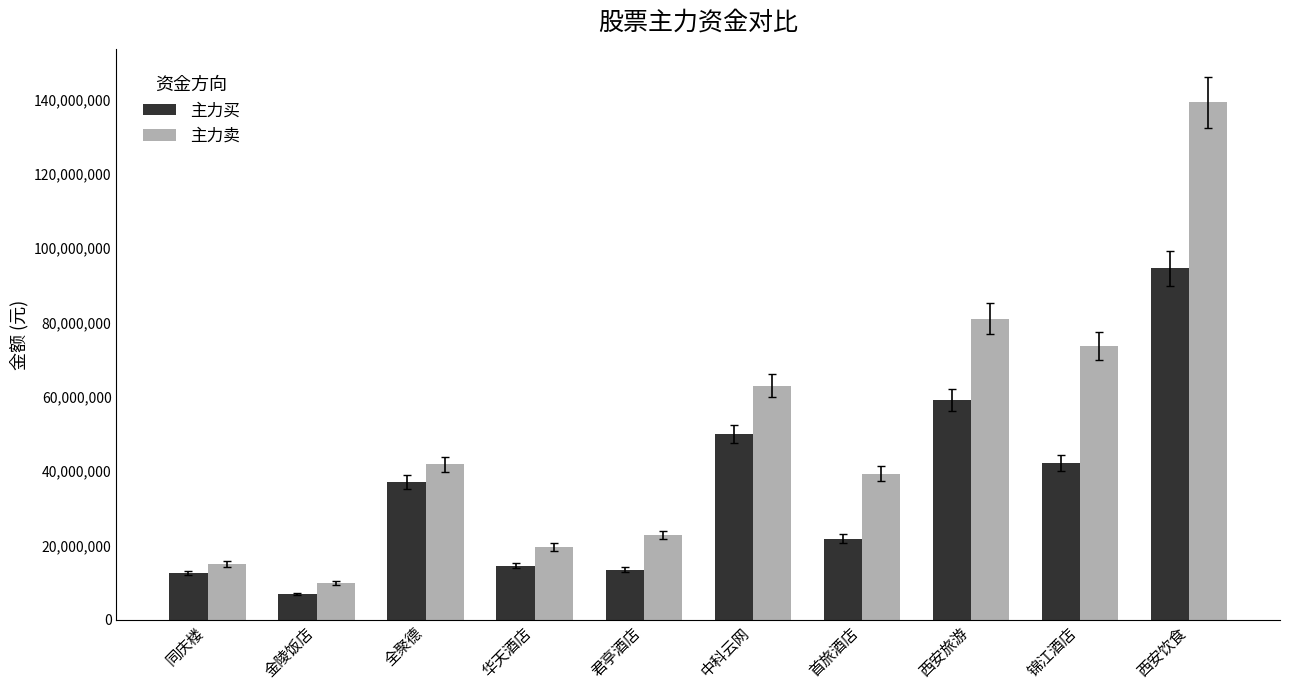

What is the label of the 3rd bar from the right?

西安旅游